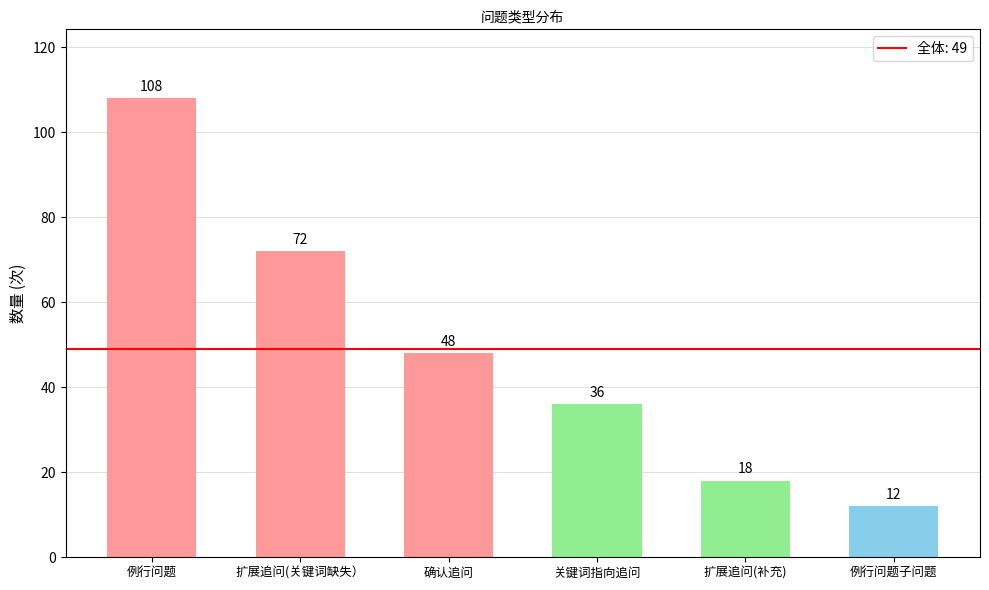

List the labels in order of value, largest first.

例行问题, 扩展追问(关键词缺失）, 确认追问, 关键词指向追问, 扩展追问(补充), 例行问题子问题